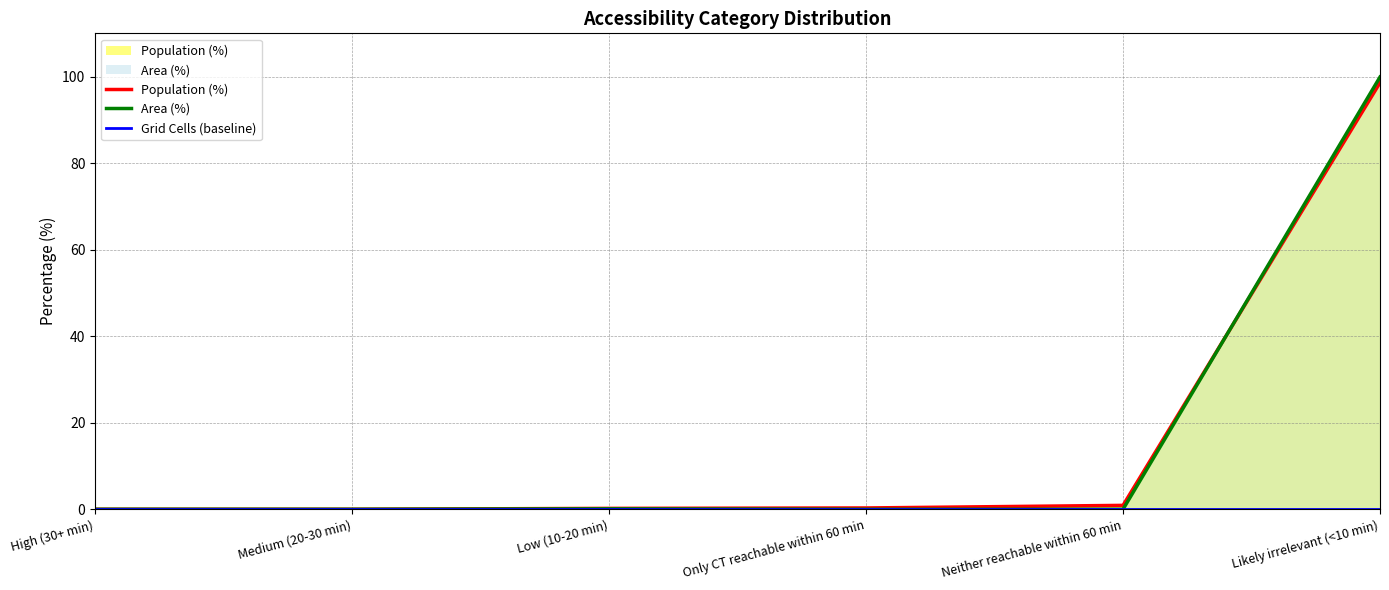

List the series in order of their peak value, highest first.

Area (%), Population (%), Grid Cells (baseline)